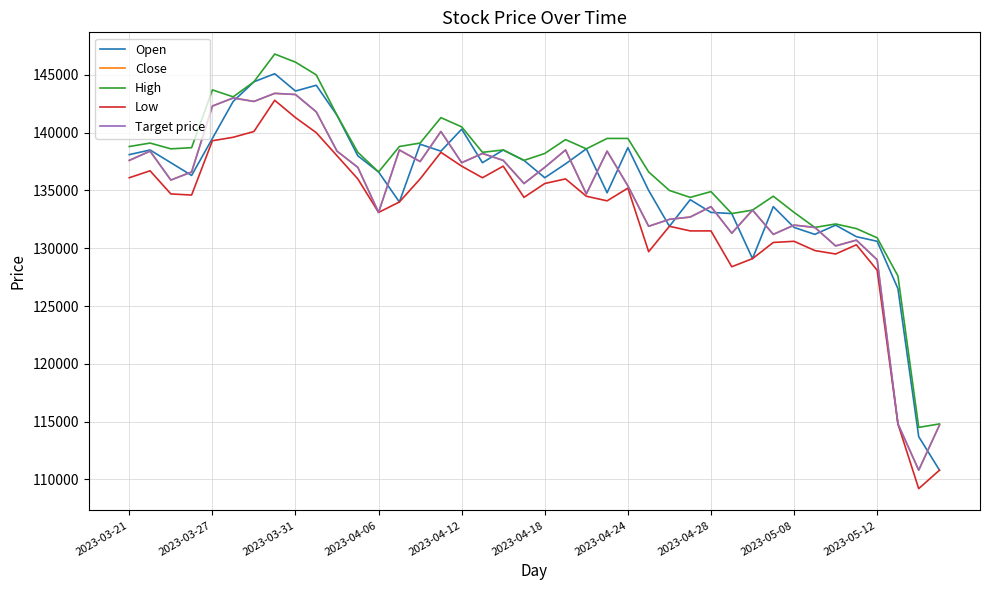

In Low, how many points are lower than both neighbors (excluding endpoints)?

9